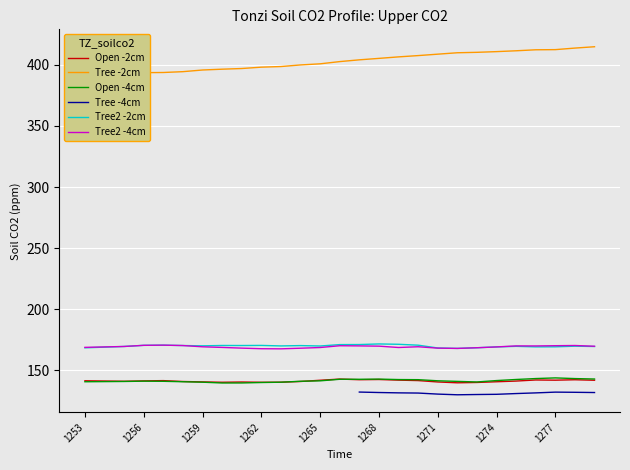

In Tree2 -2cm, how many points are lower than both neighbors (excluding endpoints)?

6